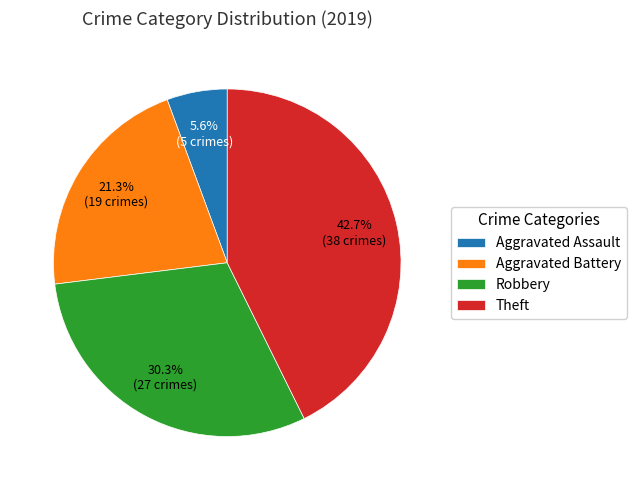

Which slice is the smallest?

Aggravated Assault